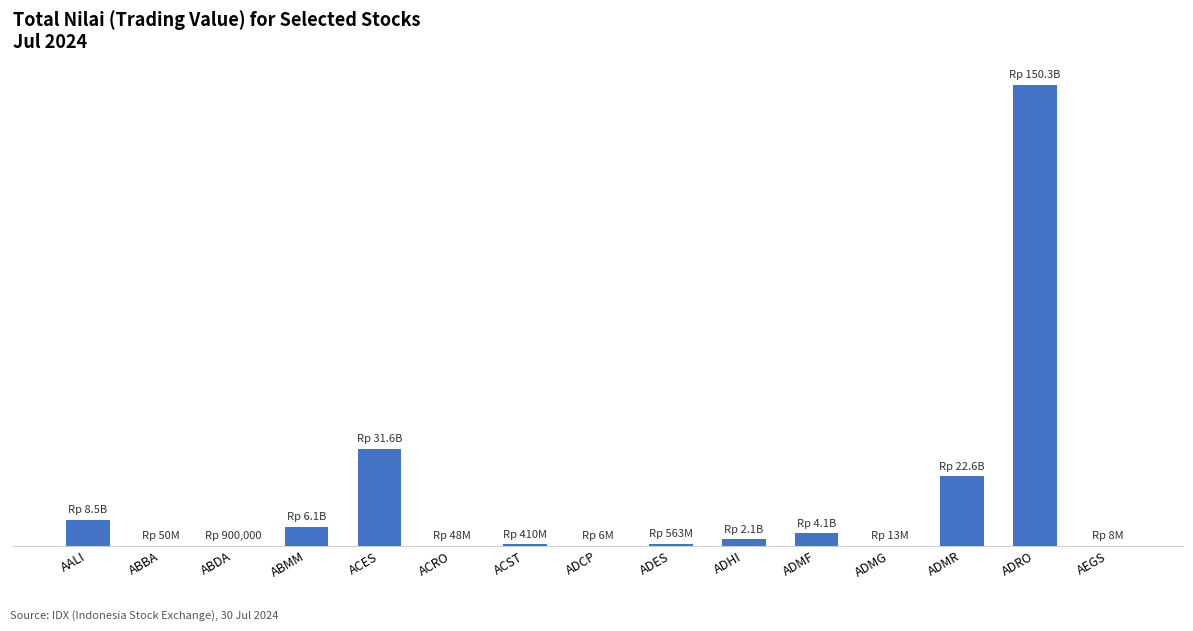

Are the bars horizontal?

No